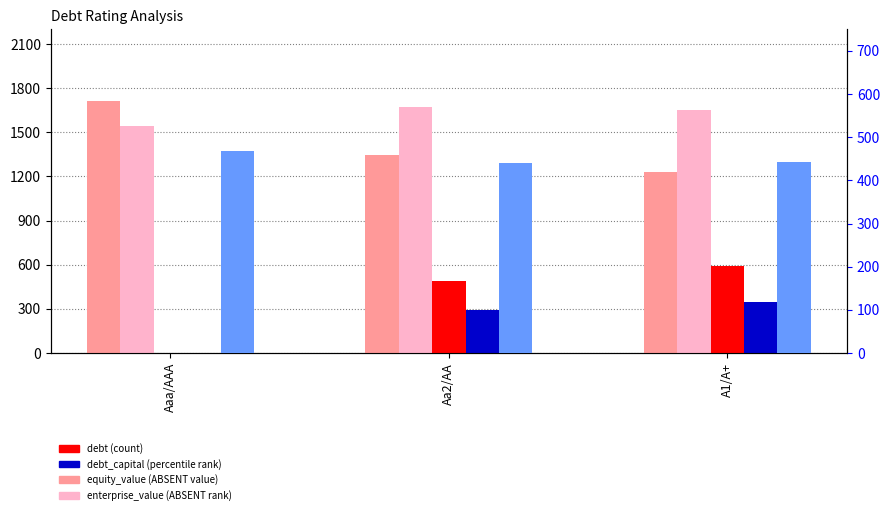

At which label does enterprise_value (rank) first exceed 1652?

Aa2/AA